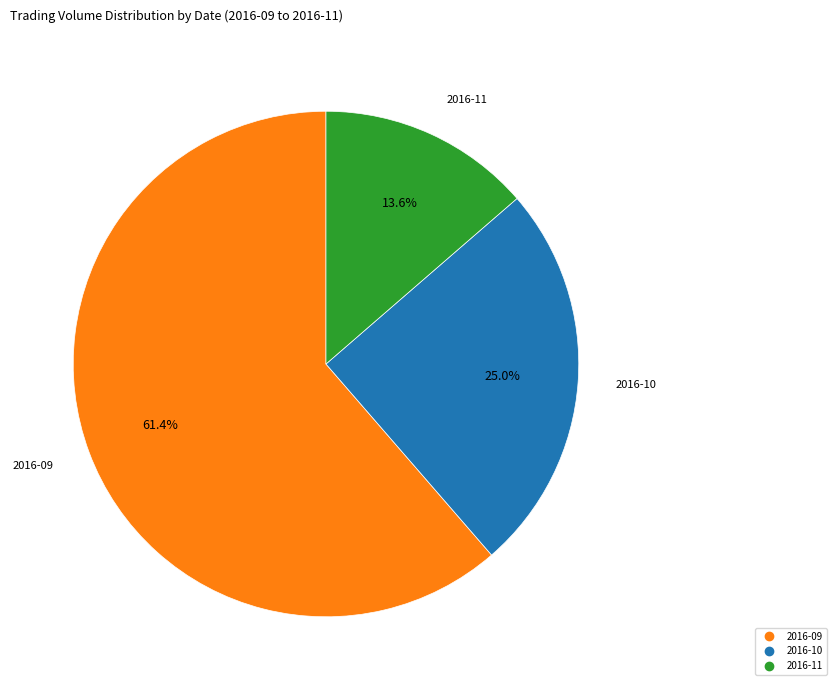

Does any single category account for the majority?

Yes